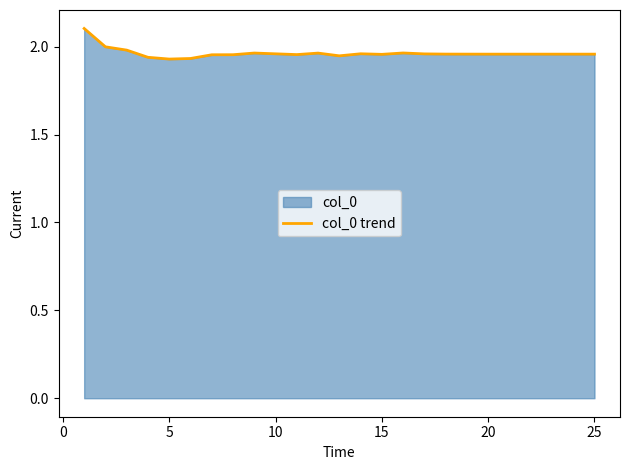

What is the average value?

2.0